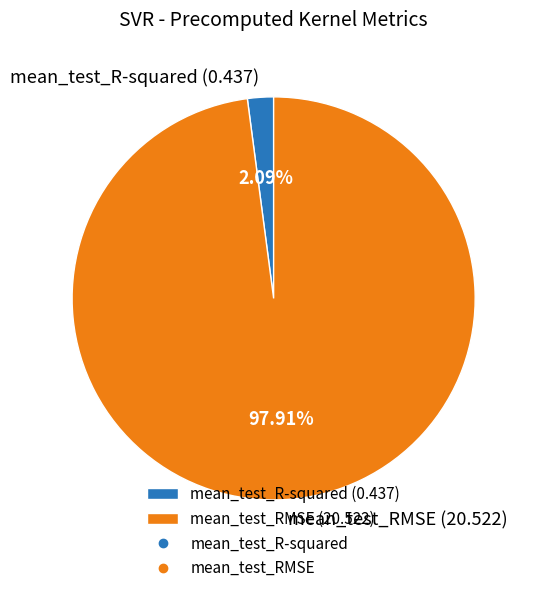

Combined, what portion of the pie is mean_test_R-squared and mean_test_RMSE?

100.0%